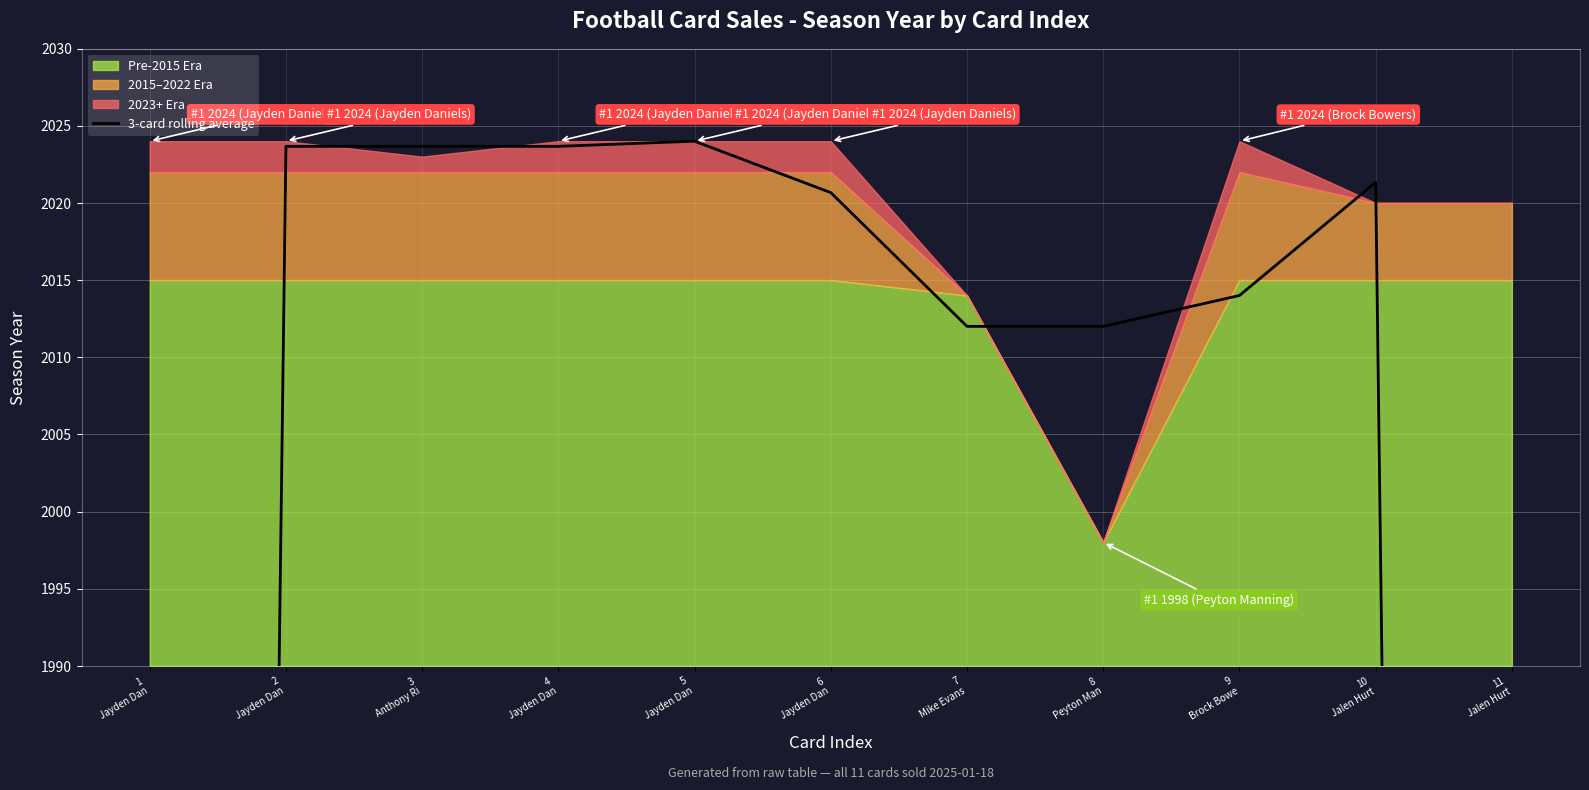

Between 5
Jayden Dan and 8
Peyton Man, which is larger?

5
Jayden Dan